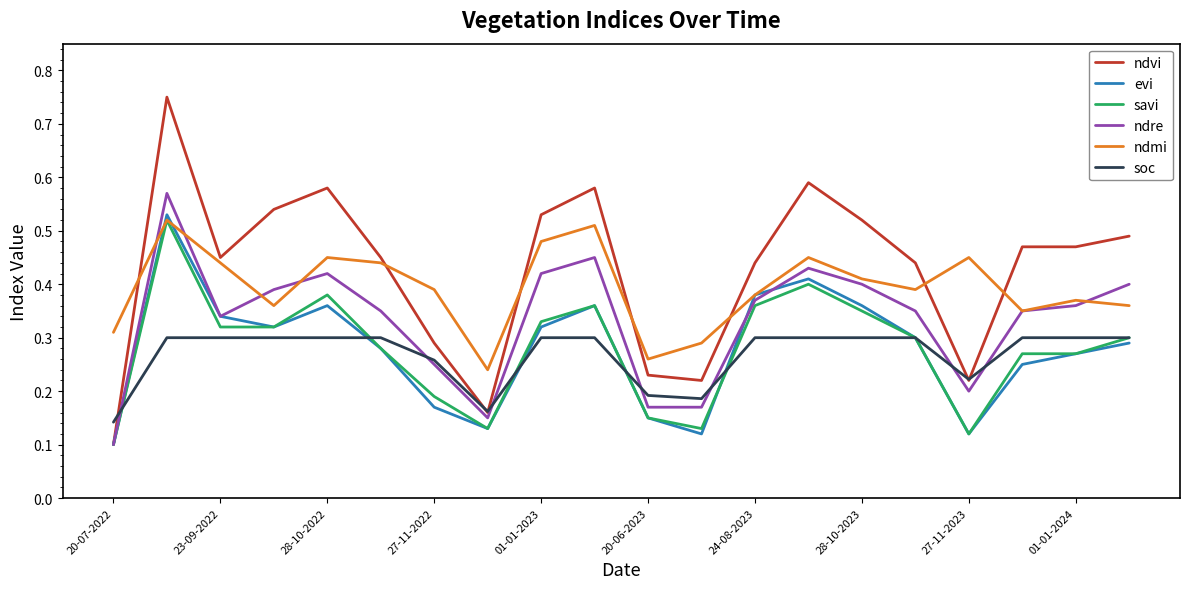

Which series has the widest spread of values?

ndvi